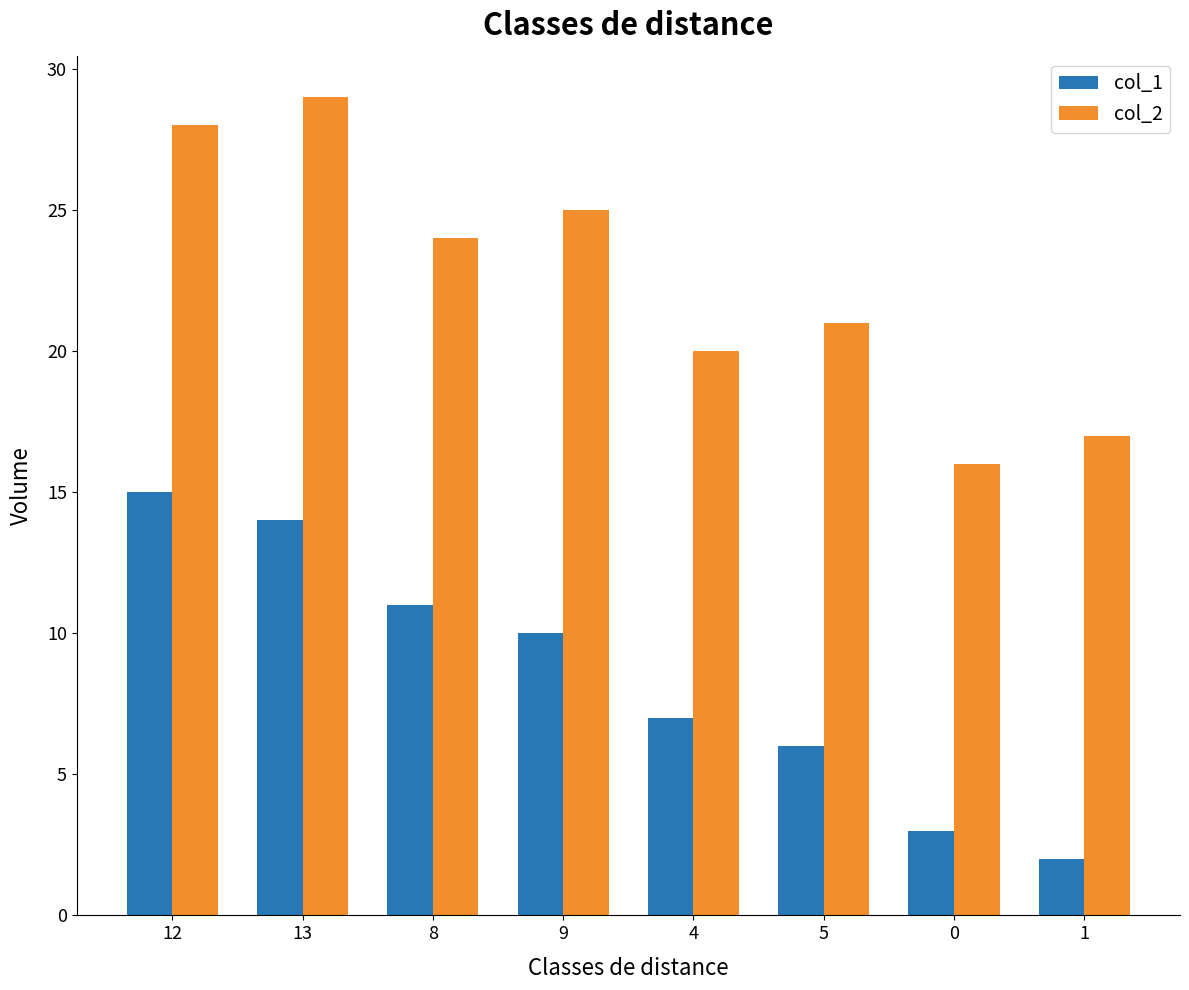

Is it true that col_2 equals 20 at 4?

True